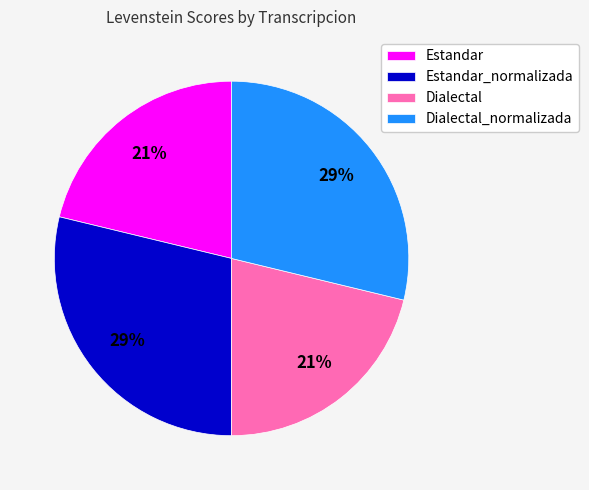

To the nearest percent, what portion does Dialectal represent?

21%